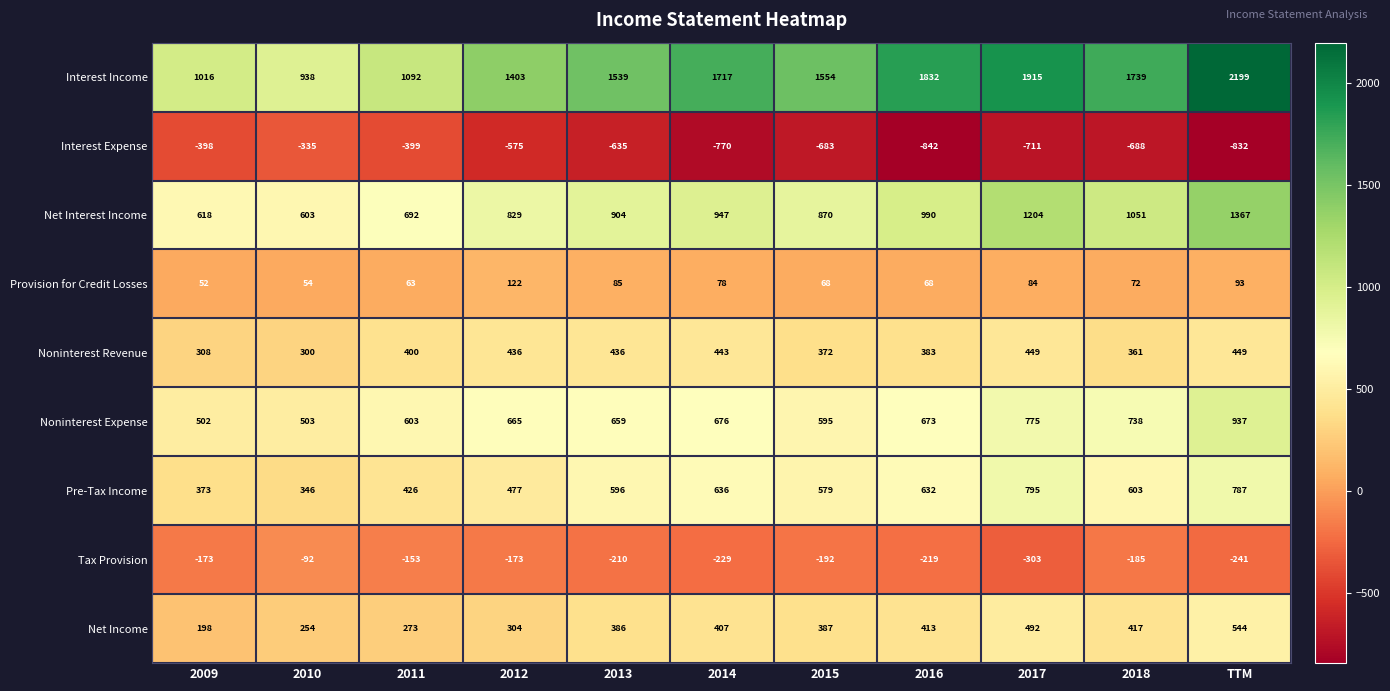

What is the sum of the Pre-Tax Income values at 2013 and 2015?

1175